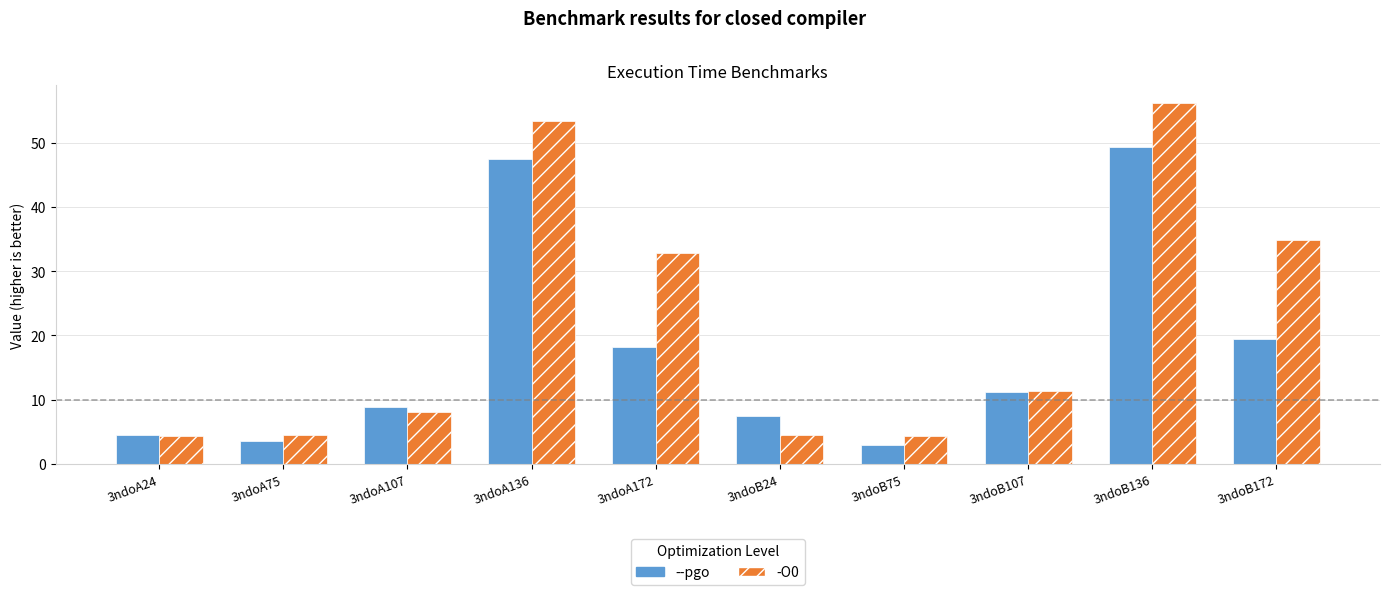

The value of --pgo at 3ndoA107 is 8.9. True or false?

True